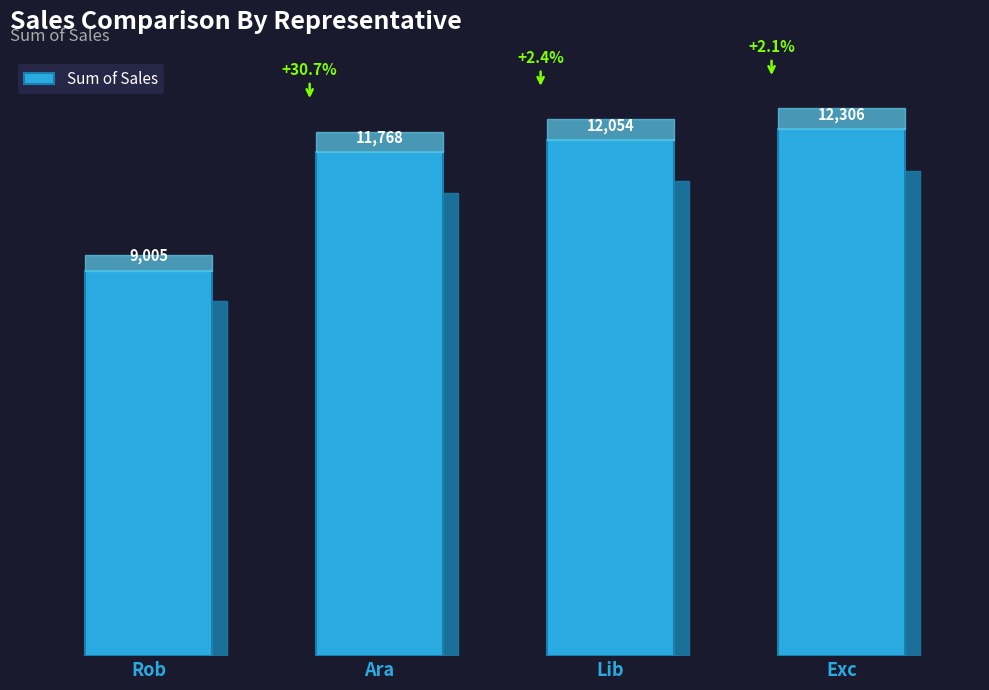

How many bars are there in total?

4